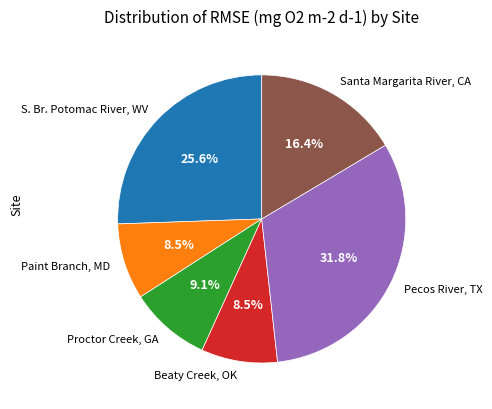

Does S. Br. Potomac River, WV represent more than half of the total?

No